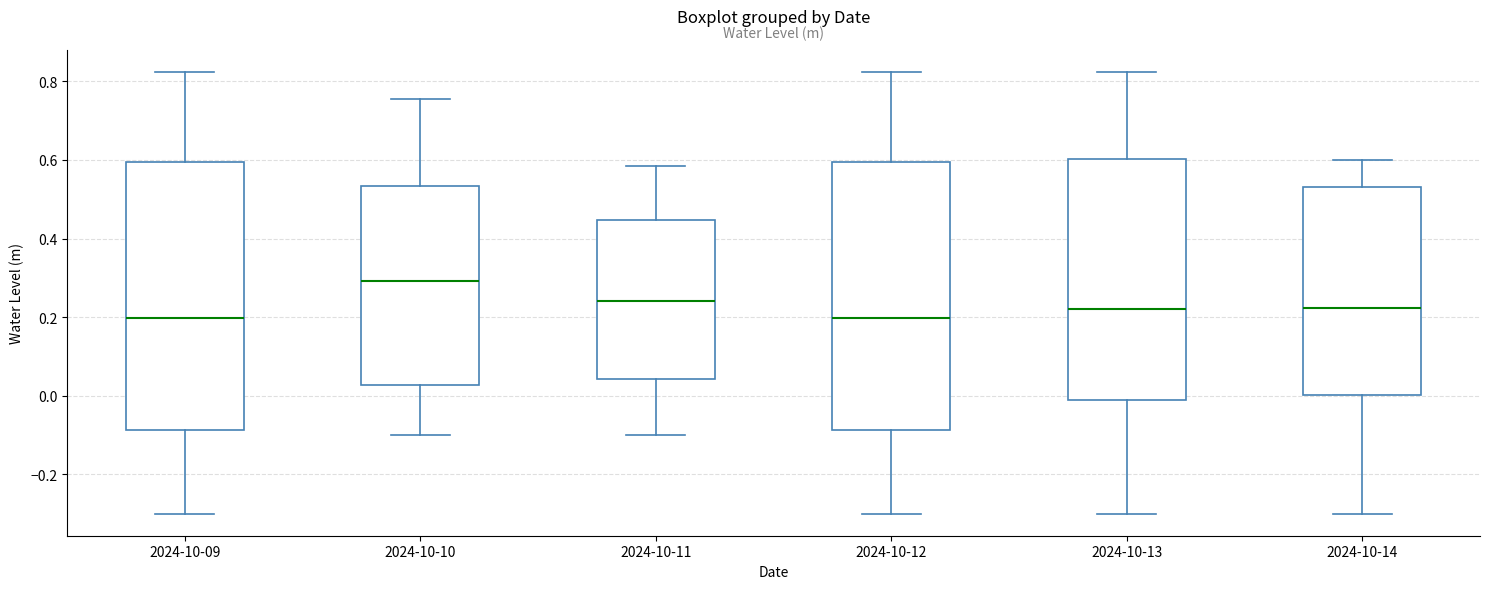

Reading left to right, transcribe this box plot: for each box, give where its median line is, the range the box spans, and where its two whiskers end, as read against the y-axis. The values are not printed on the chart, so give them approximately, as read against the axis.

2024-10-09: median 0.20, box -0.08 to 0.60, whiskers -0.30 to 0.82
2024-10-10: median 0.30, box 0.02 to 0.54, whiskers -0.10 to 0.76
2024-10-11: median 0.24, box 0.04 to 0.44, whiskers -0.10 to 0.58
2024-10-12: median 0.20, box -0.08 to 0.60, whiskers -0.30 to 0.82
2024-10-13: median 0.22, box -0.02 to 0.60, whiskers -0.30 to 0.82
2024-10-14: median 0.22, box 0.00 to 0.54, whiskers -0.30 to 0.60